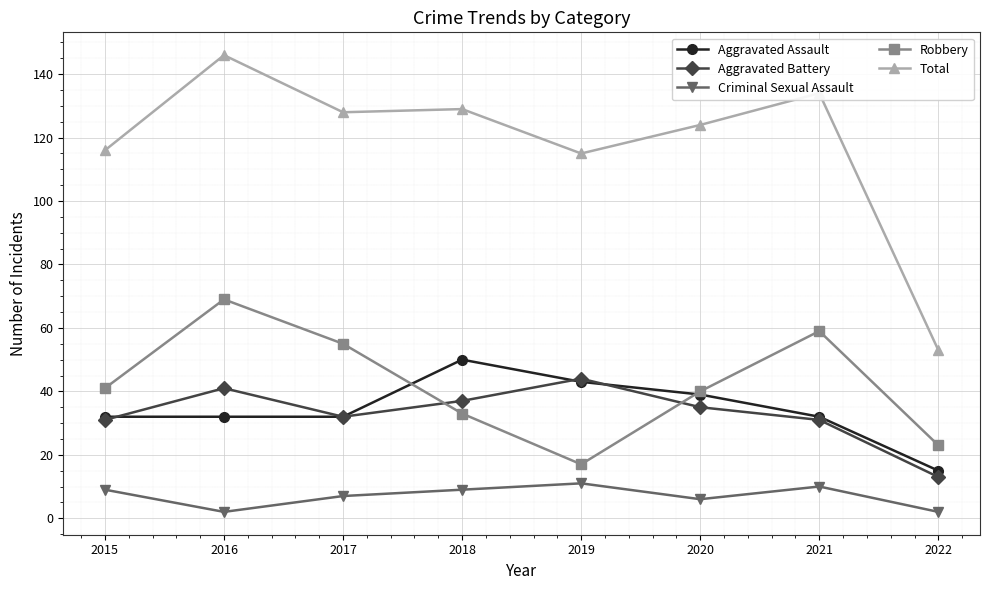

Is it true that Robbery equals 59 at 2021?

True